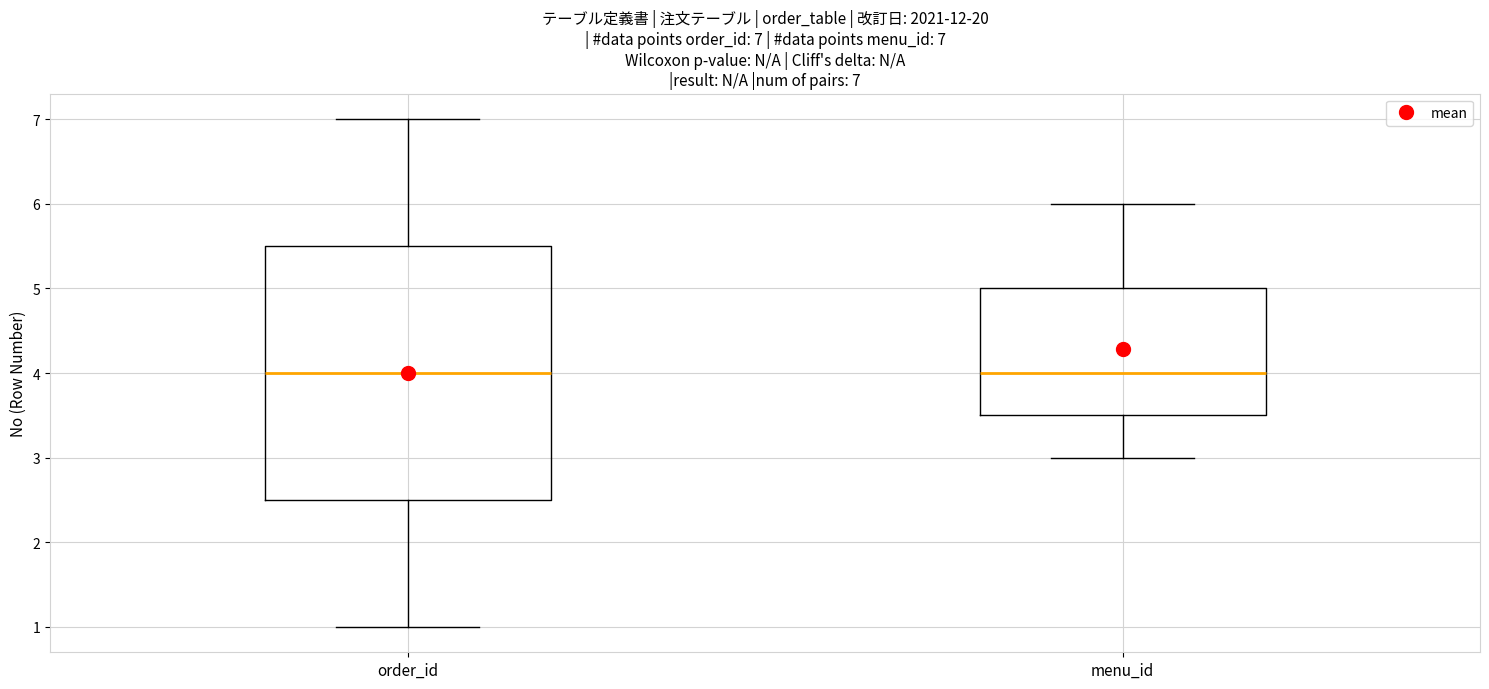

Comparing the boxes themselves (not the whiskers), which one is the tallest?

order_id